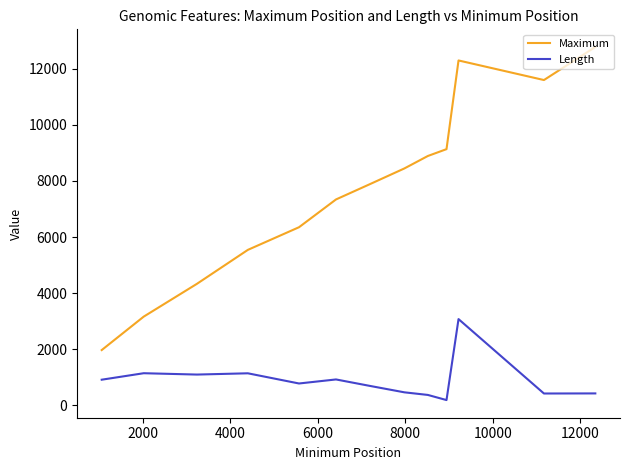

List the series in order of their overall mean, lowest first.

Length, Maximum